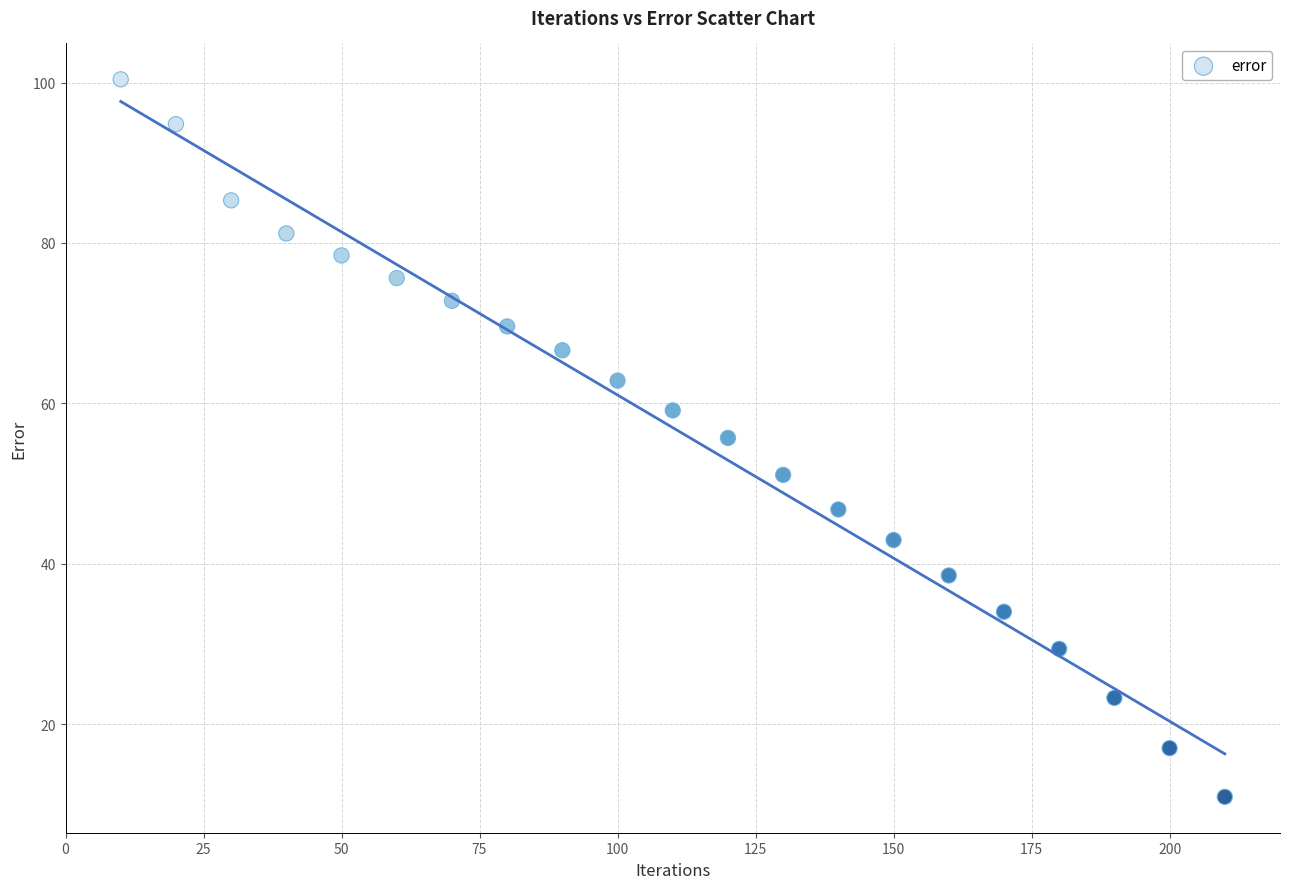

What is the range of X values (max minus min)?

200.0